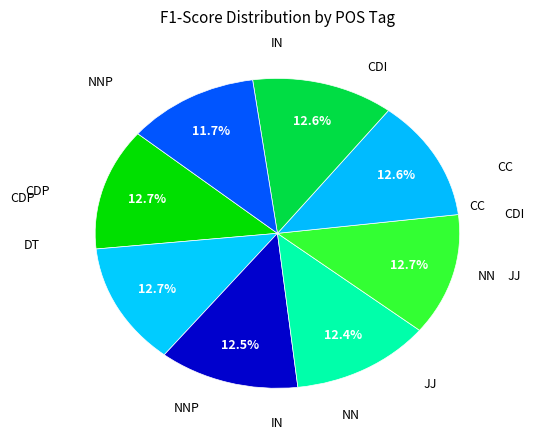

How many segments does this pie chart have?

8